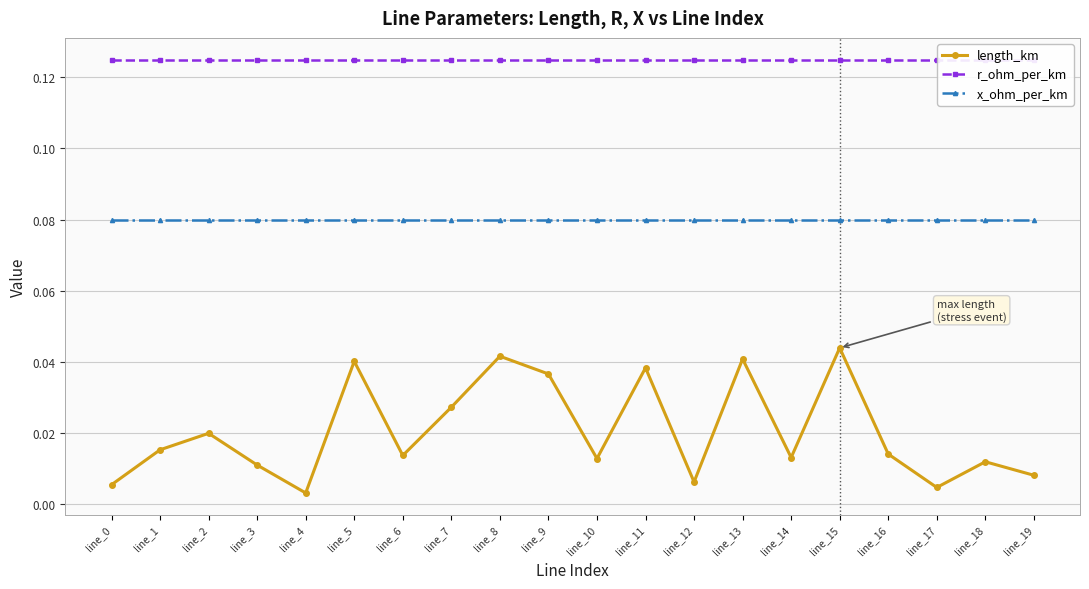

Between line_6 and line_8, which is larger?

line_8